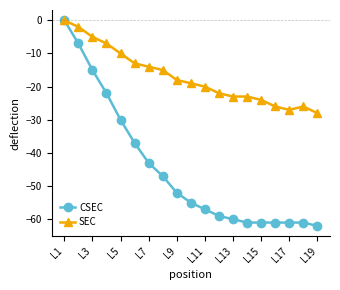

Which series has the largest range (max minus min)?

CSEC